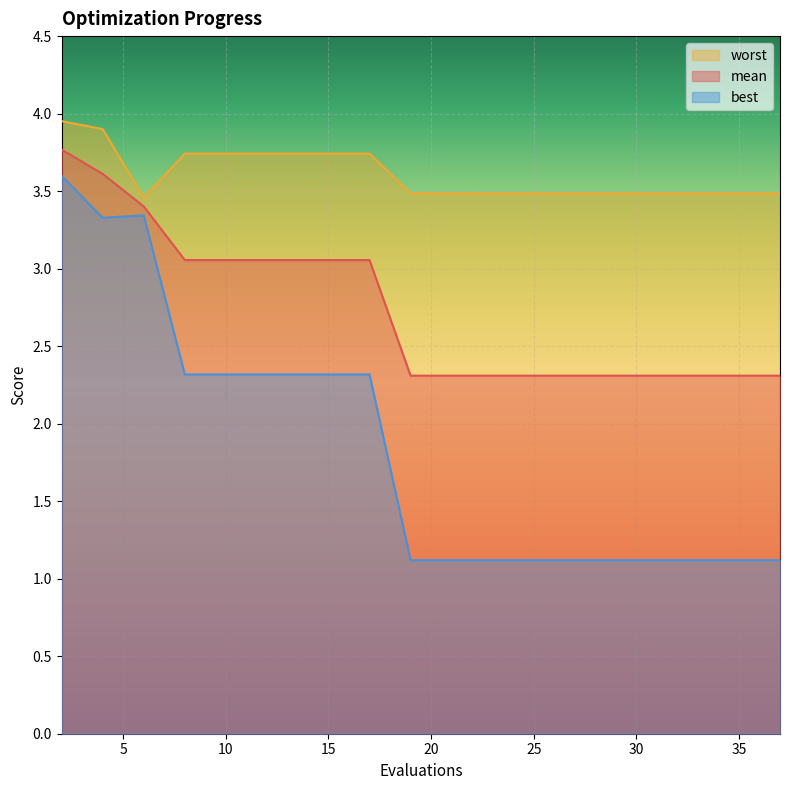

Reading left to right, list all the values displayed in this chart.

mean: 3.8	3.6	3.4	3.1	3.1	3.1	3.1	3.1	3.1	2.3	2.3	2.3	2.3	2.3	2.3	2.3	2.3	2.3	2.3
best: 3.6	3.3	3.3	2.3	2.3	2.3	2.3	2.3	2.3	1.1	1.1	1.1	1.1	1.1	1.1	1.1	1.1	1.1	1.1
worst: 4.0	3.9	3.5	3.7	3.7	3.7	3.7	3.7	3.7	3.5	3.5	3.5	3.5	3.5	3.5	3.5	3.5	3.5	3.5